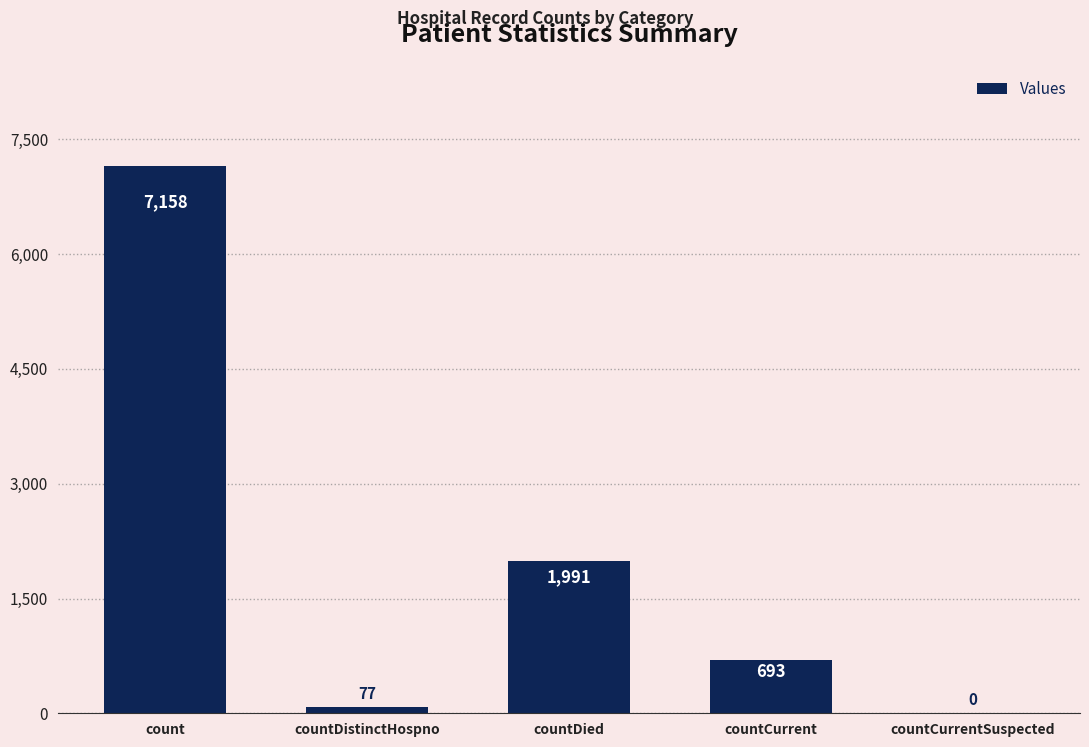

What is the change in value from count to countCurrent?

-6465